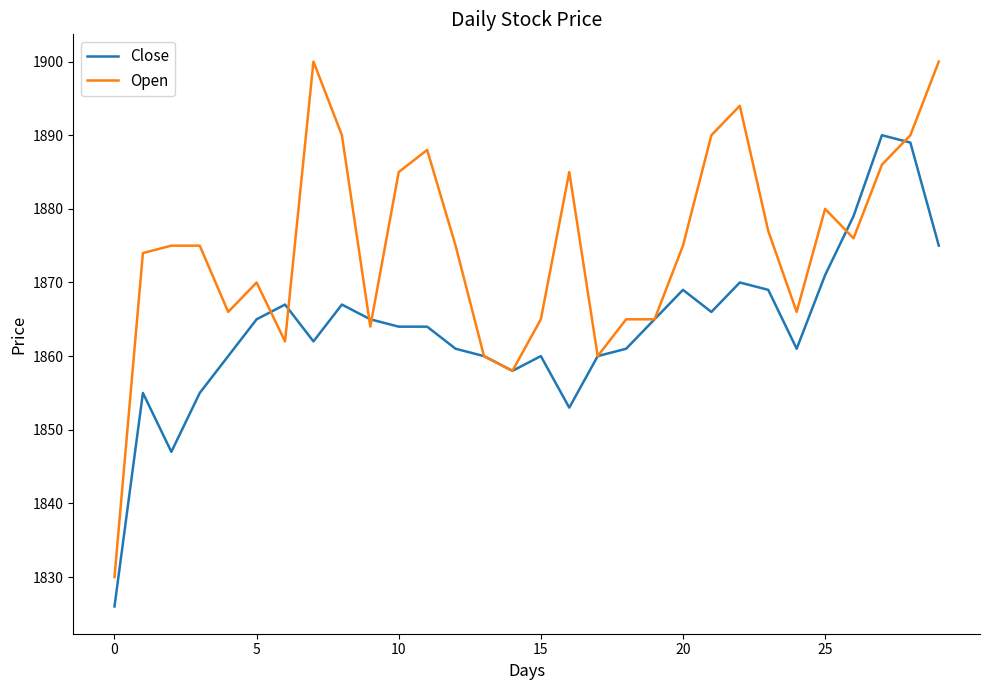

List the series in order of their overall mean, highest first.

Open, Close